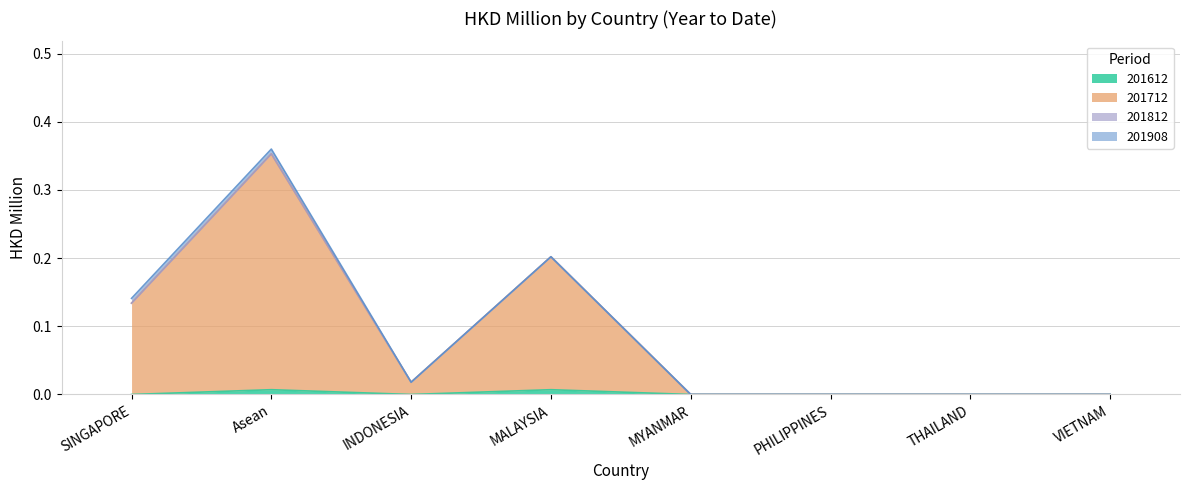

Does the chart have visible grid lines?

Yes